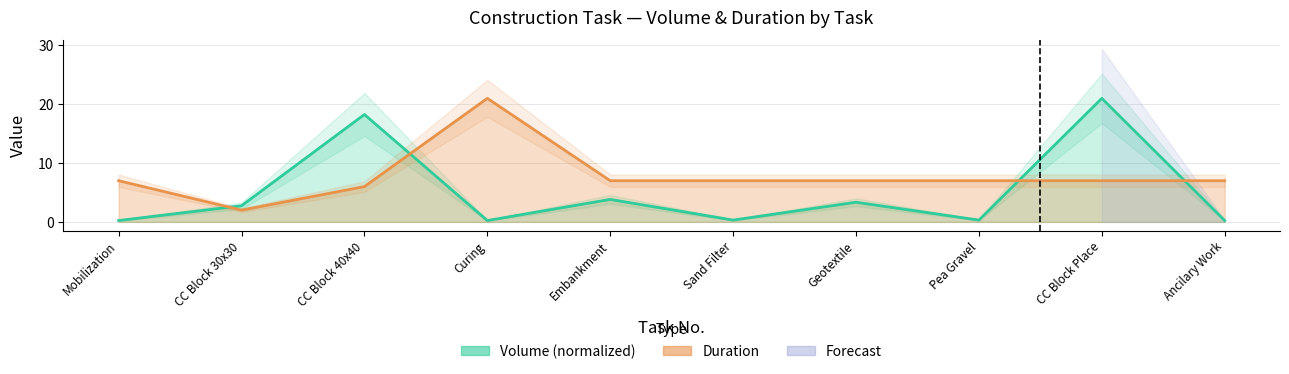

What is the value of the Duration point at the 10th from the left?

7.0